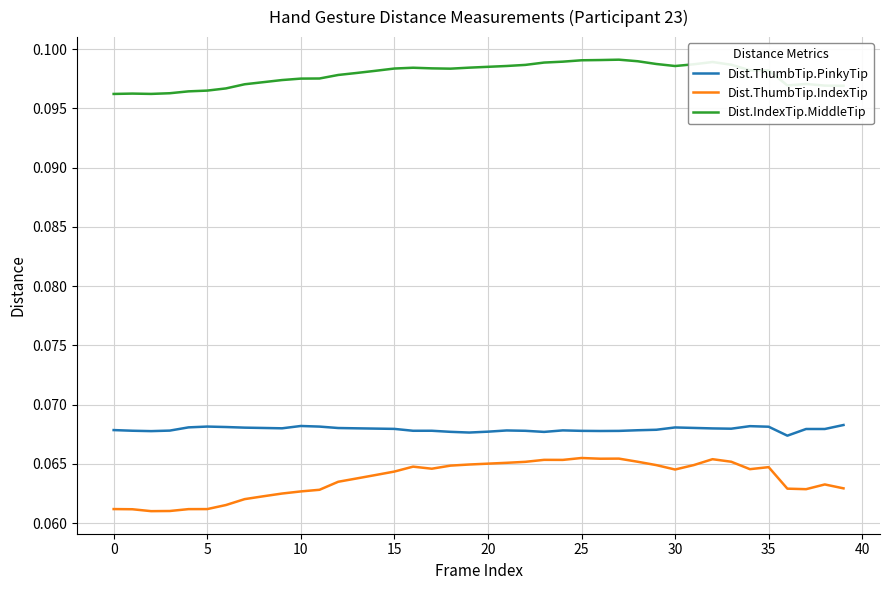

True or false: Dist.ThumbTip.IndexTip and Dist.IndexTip.MiddleTip intersect in this chart.

False